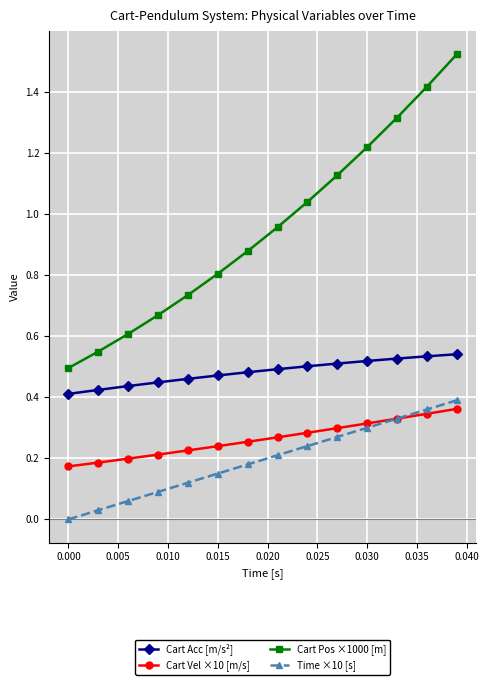

How many lines are shown in the chart?

4